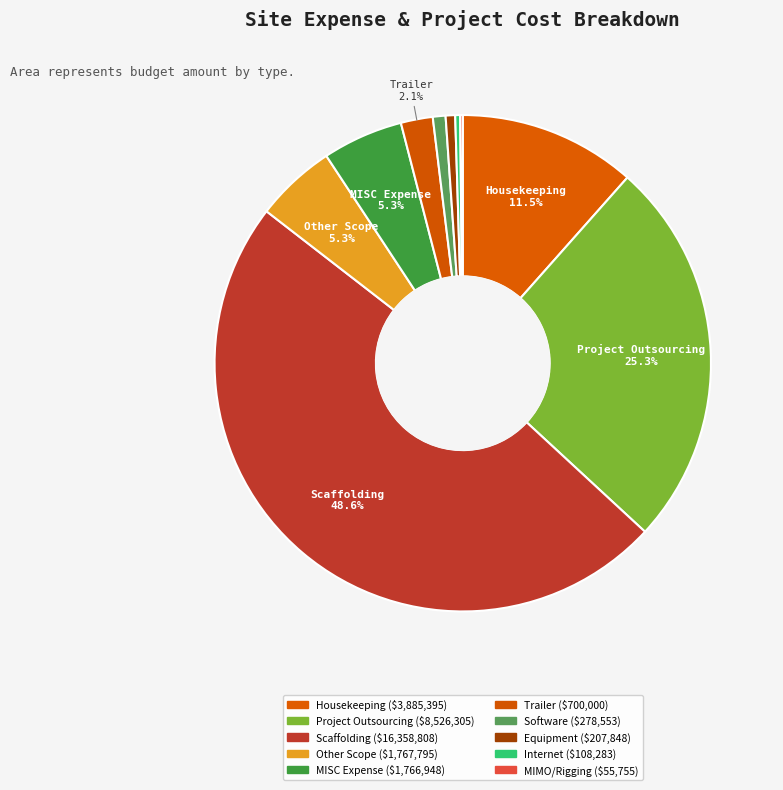

Which category has the smallest portion of the pie?

MIMO/Rigging